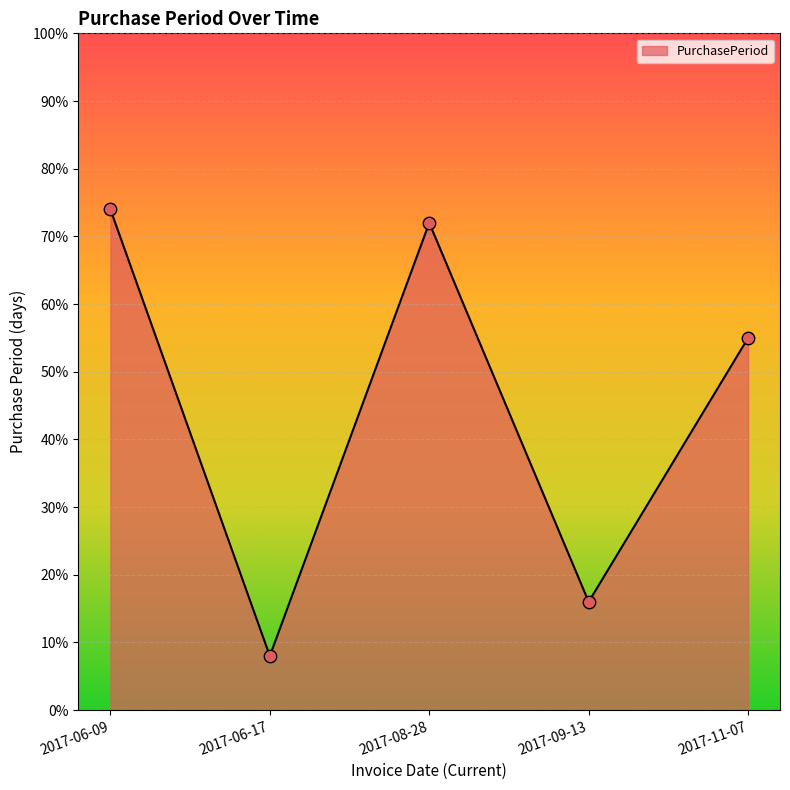

Approximately how many times larger is the value at 2017-09-13 compared to 2017-06-09?

0.2